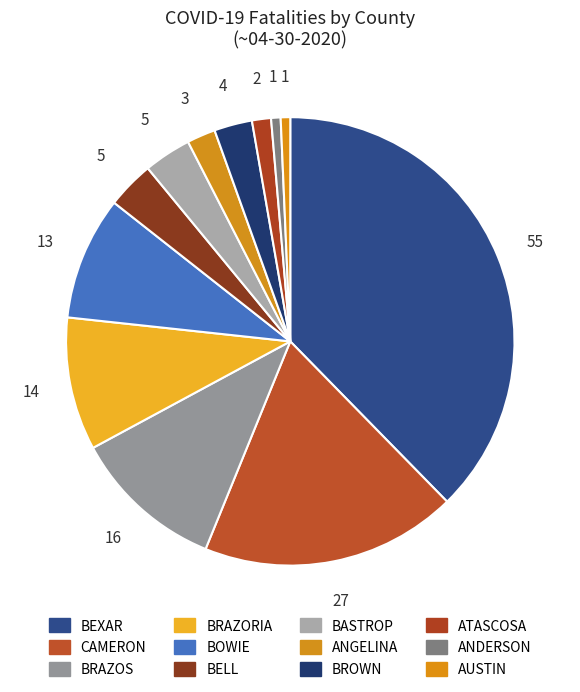

Count the number of slices in the pie.

12